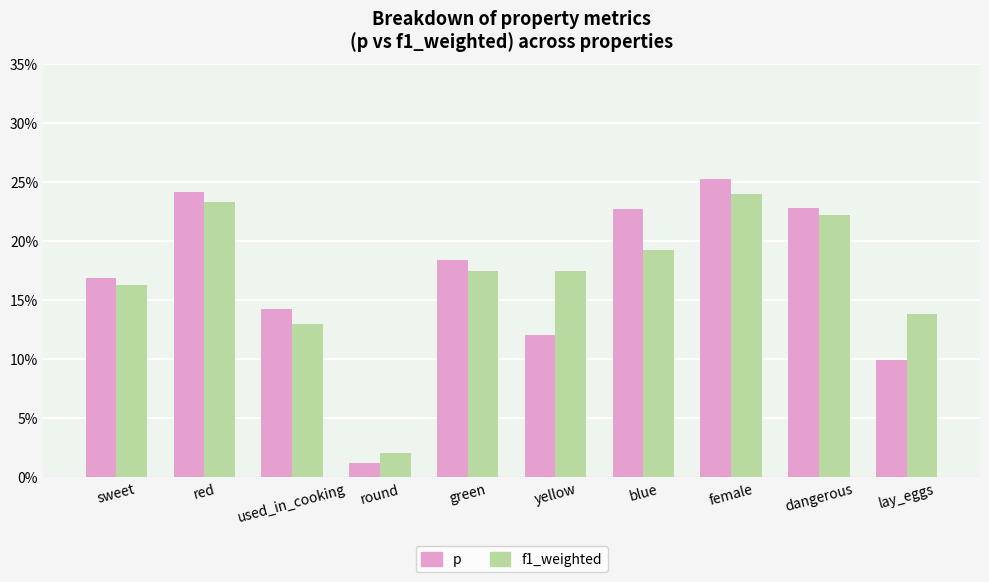

Reading left to right, list all the values displayed in this chart.

p: sweet=0.2	red=0.2	used_in_cooking=0.1	round=0.0	green=0.2	yellow=0.1	blue=0.2	female=0.3	dangerous=0.2	lay_eggs=0.1
f1_weighted: sweet=0.2	red=0.2	used_in_cooking=0.1	round=0.0	green=0.2	yellow=0.2	blue=0.2	female=0.2	dangerous=0.2	lay_eggs=0.1